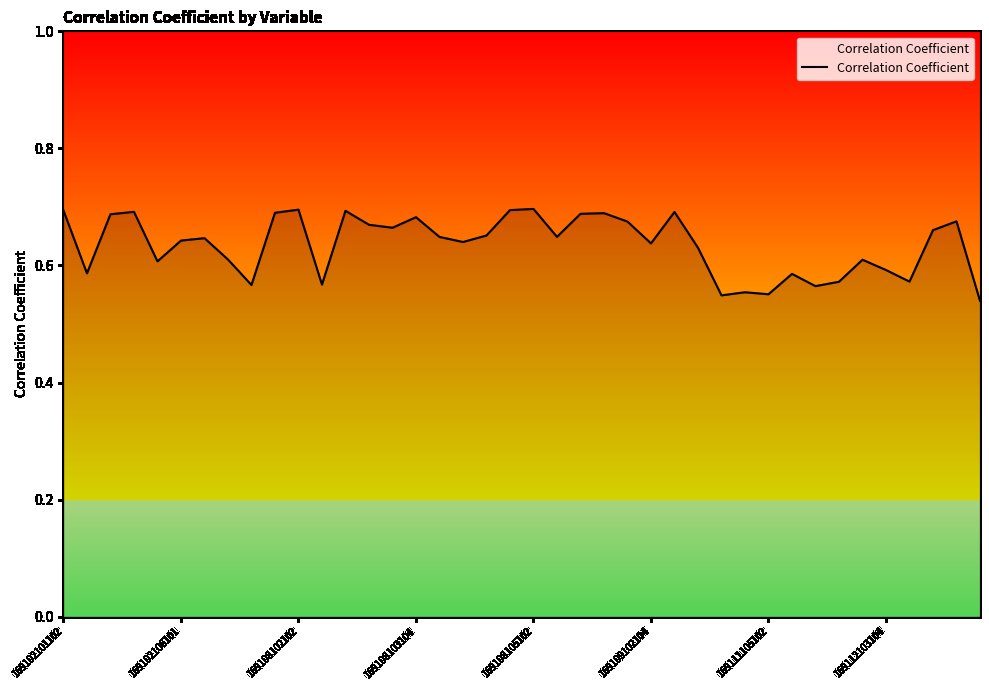

Count the values in the range 0 to 1.

40